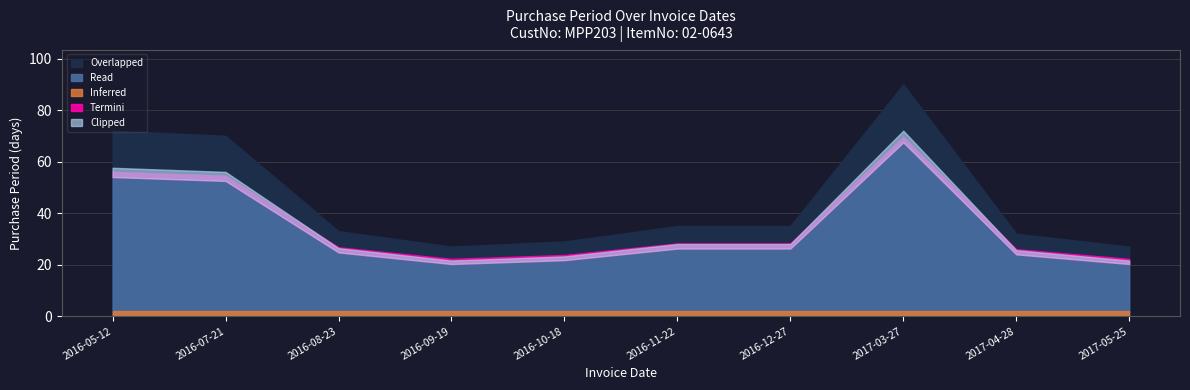

List the labels in order of value, largest first.

2017-03-27, 2016-05-12, 2016-07-21, 2016-11-22, 2016-12-27, 2016-08-23, 2017-04-28, 2016-10-18, 2016-09-19, 2017-05-25